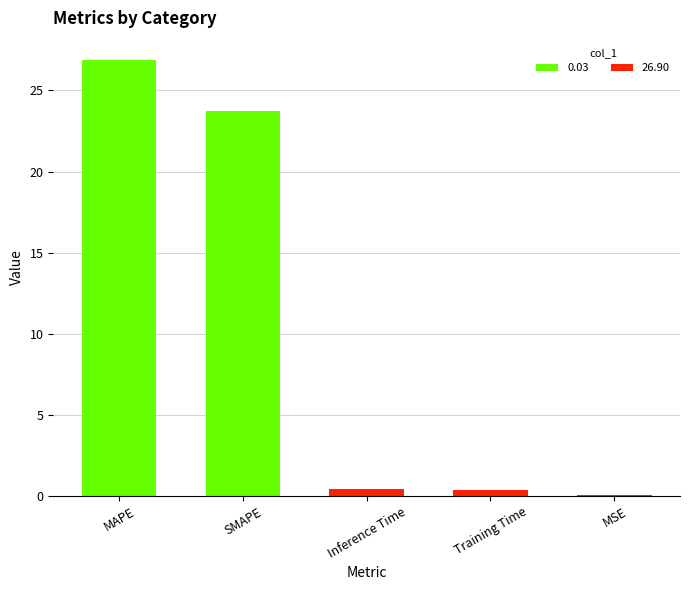

True or false: the data shows 0.0 at MSE.

True